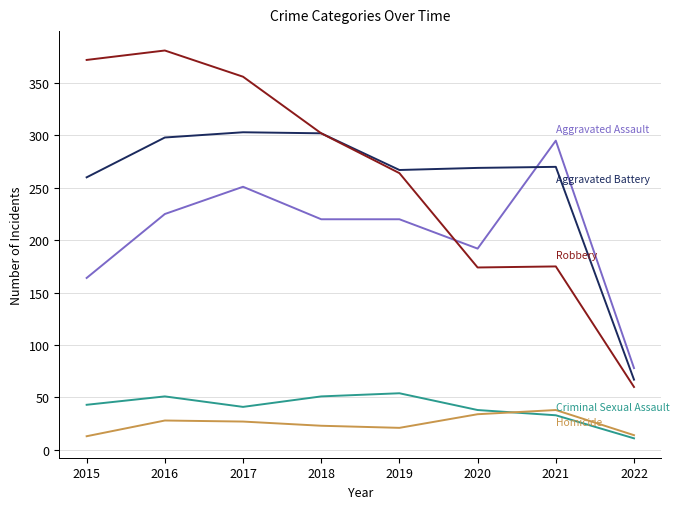

What is the maximum value shown in the chart?

381